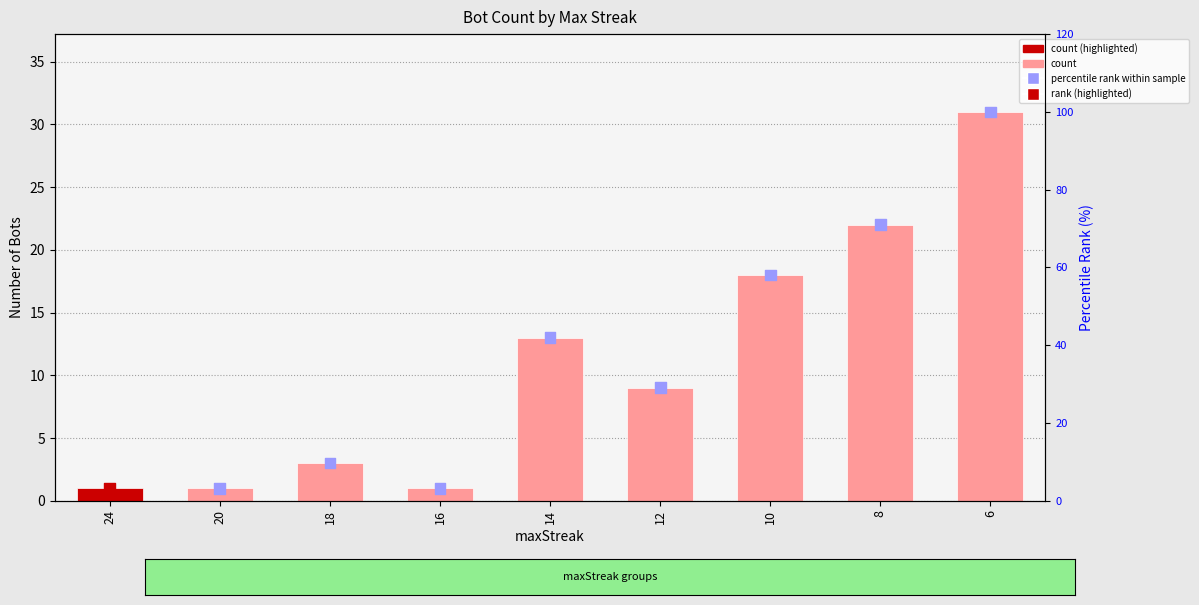

What is the total value across all series at 18?

12.7